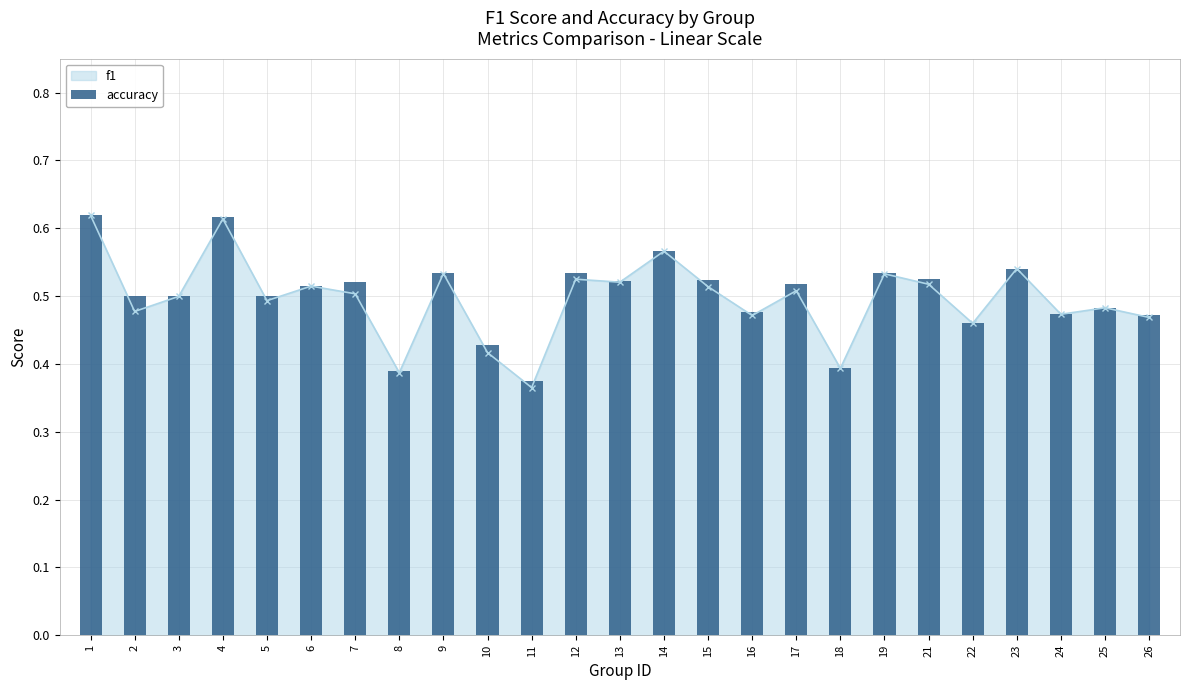

The value at 12 is 0.3. True or false?

False